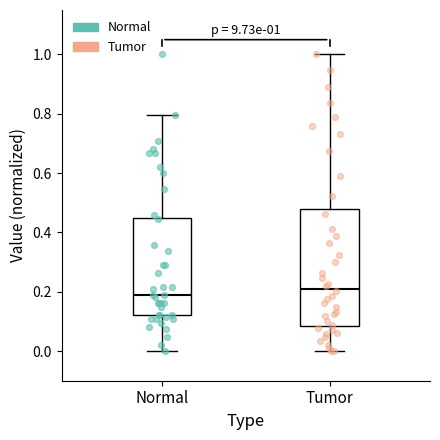

Which box has the lowest median line?

Normal